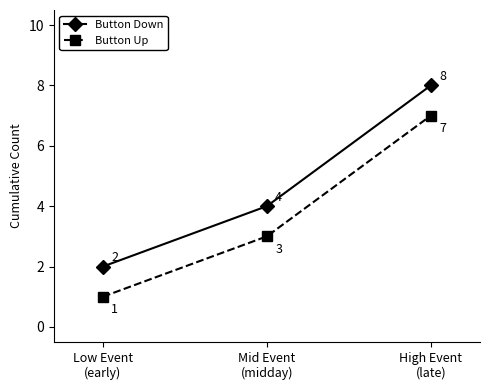

What is the value of the Button Down point at the 1st from the left?

2